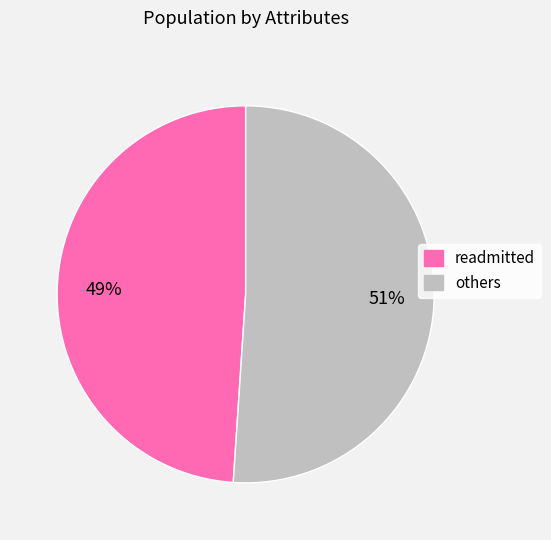

Is there a majority slice in this chart?

Yes